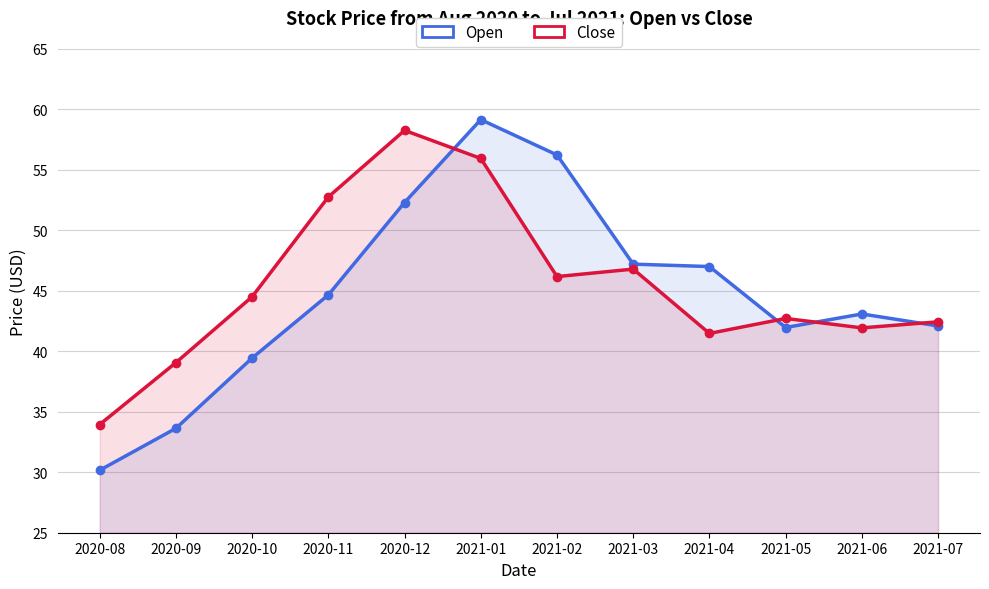

At which label is Open closest to 44?

2020-11